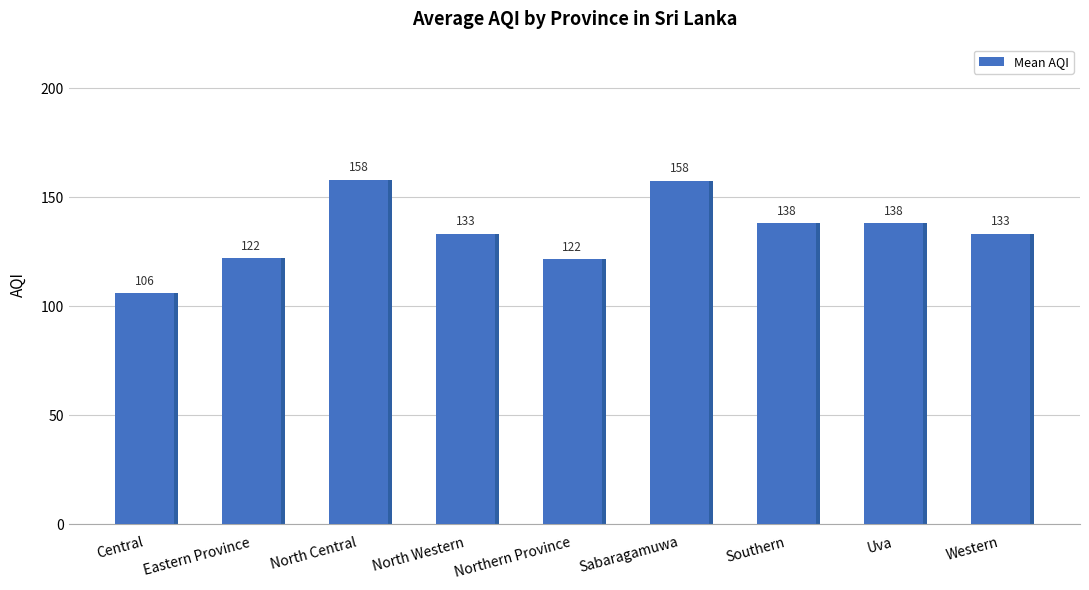

Reading right to left, extract all data points from this chart.

133.3	138.0	138.0	157.5	121.5	133.3	158.0	122.0	106.0